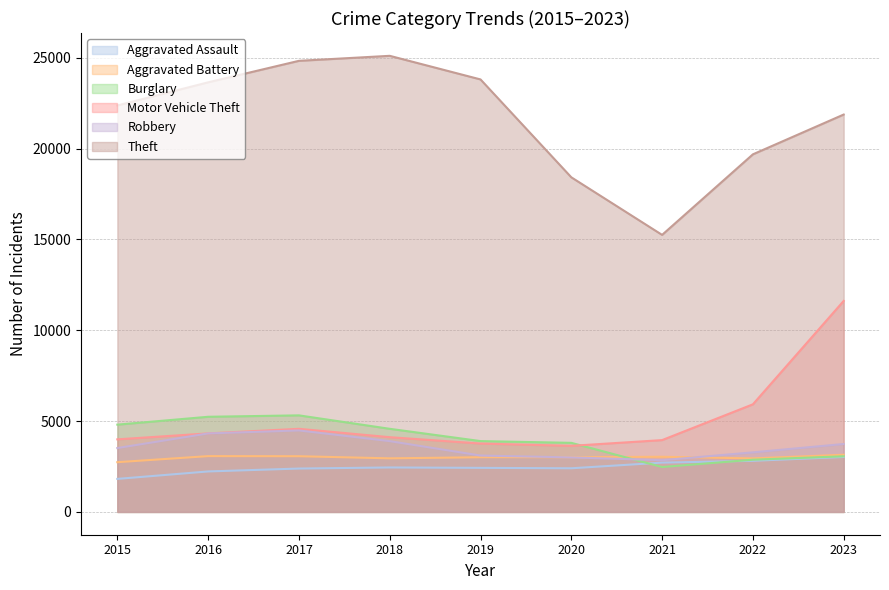

What is the difference between the Robbery values at 2018 and 2021?

1050.1